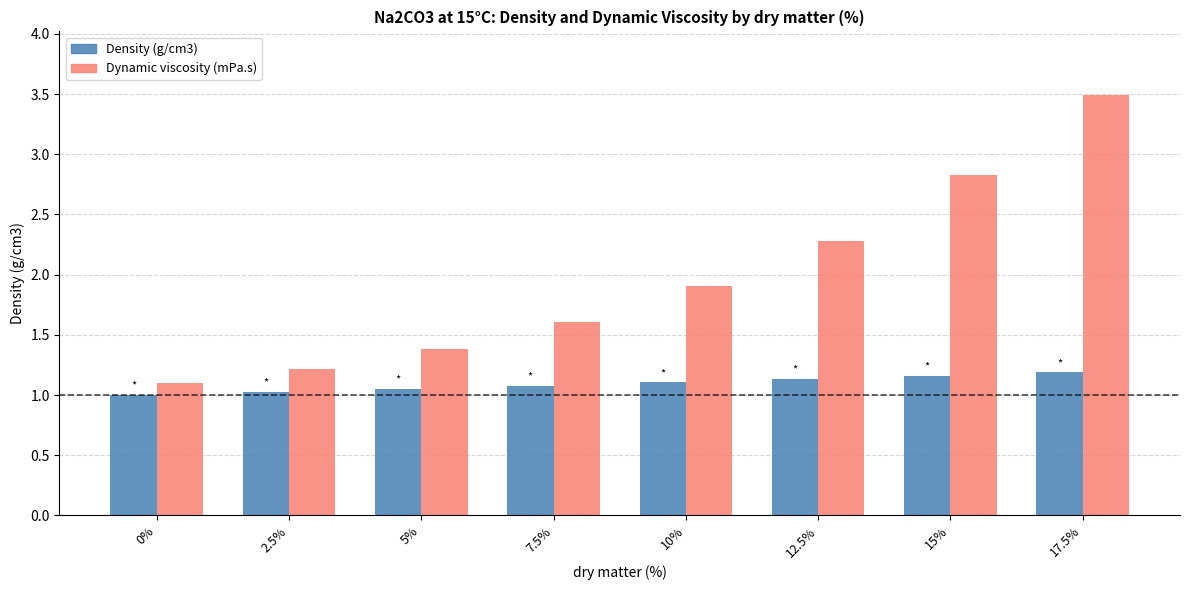

What is the difference between the Density (g/cm3) values at 5% and 15%?

0.1